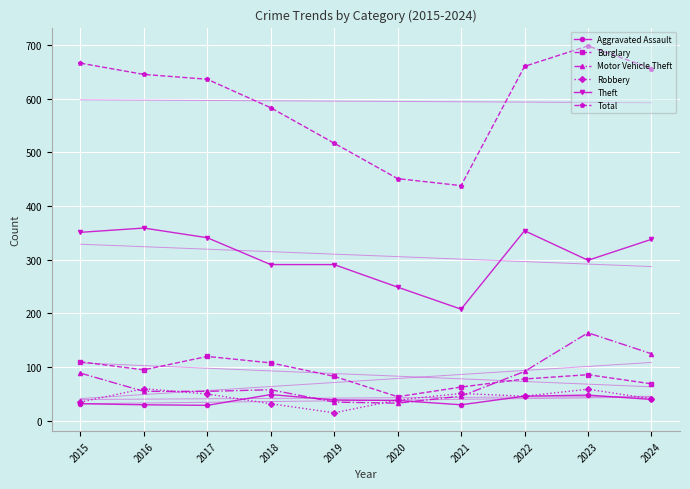

Read the Theft value at 2020, to the nearest 50.

250